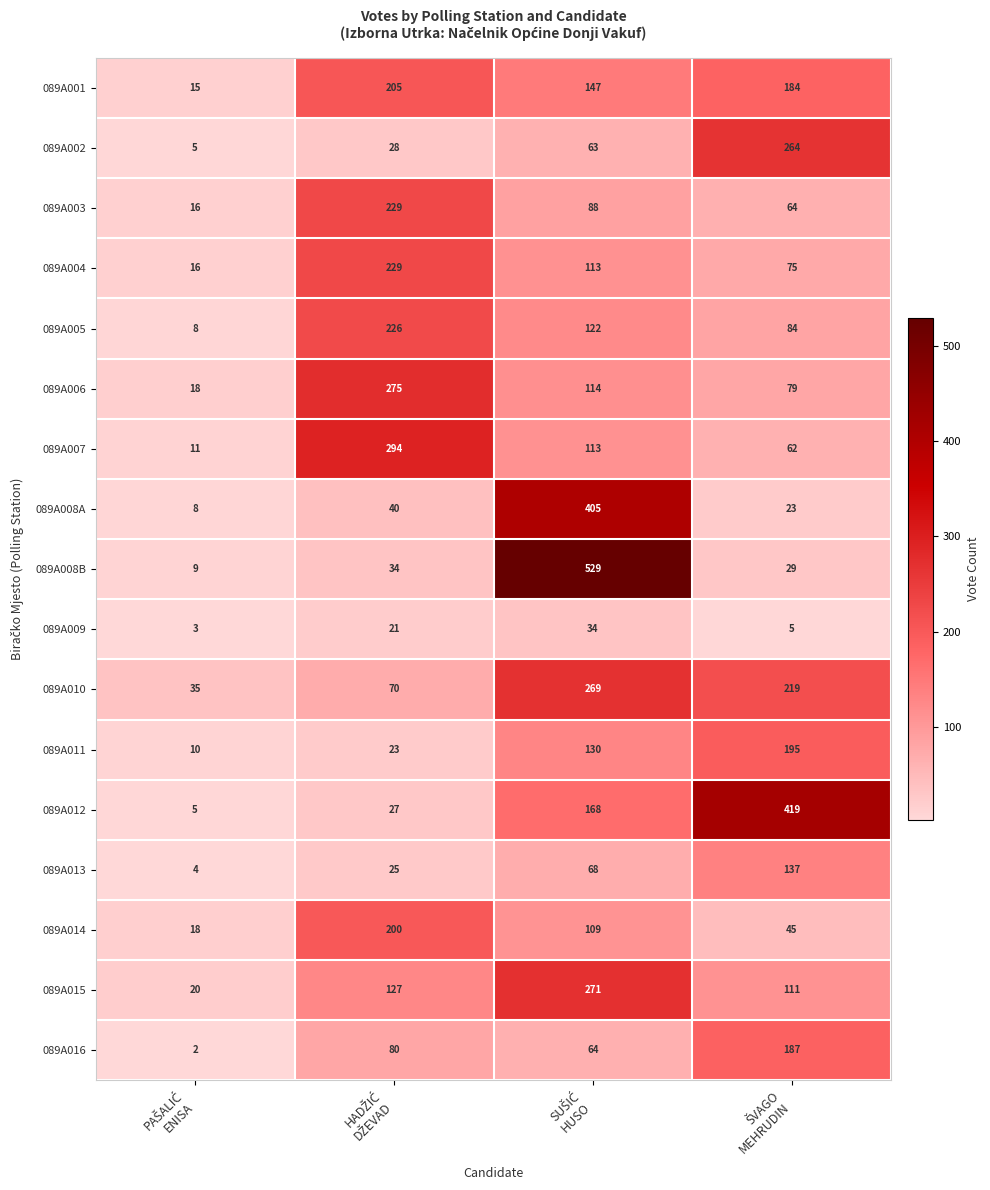

Which series has the largest range (max minus min)?

089A008B